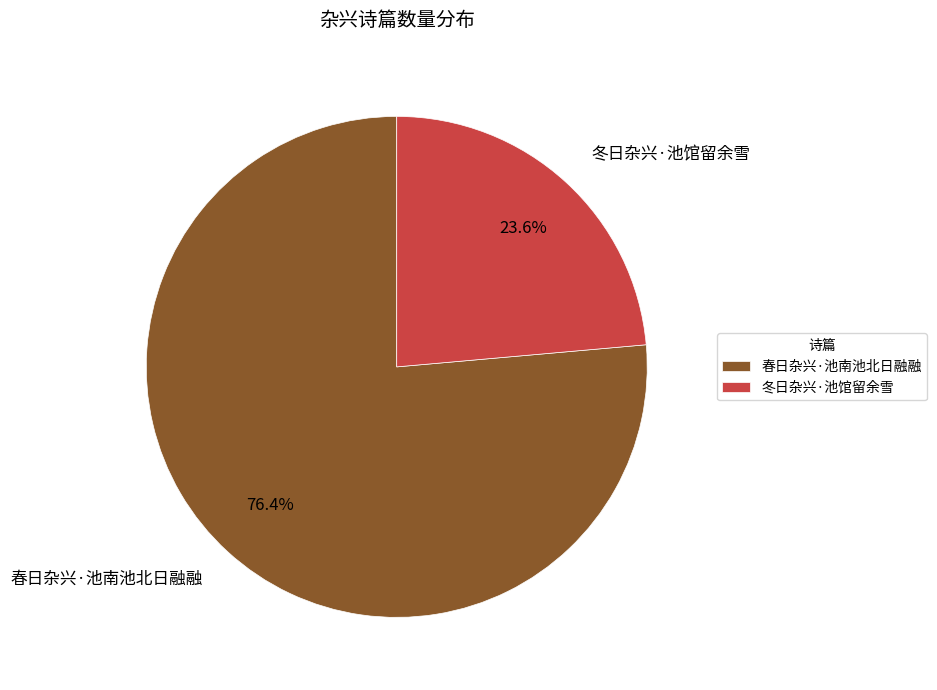

Between 春日杂兴·池南池北日融融 and 冬日杂兴·池馆留余雪, which is larger?

春日杂兴·池南池北日融融